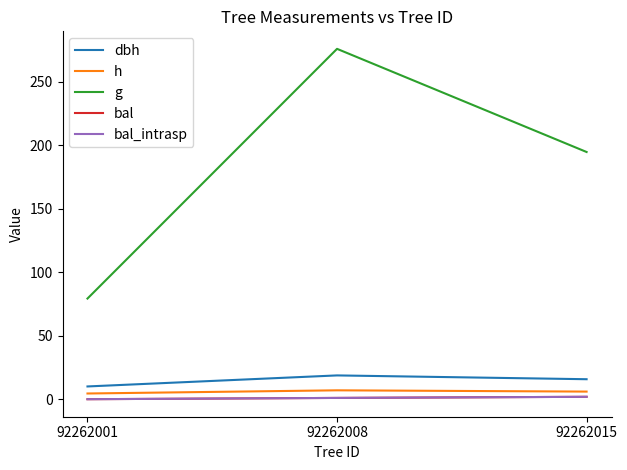

Does the chart have visible grid lines?

No